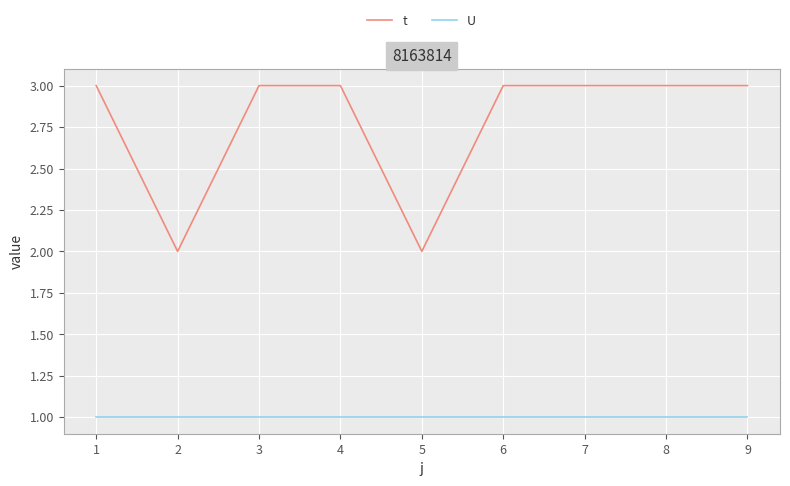

What is the sum of all t values?

25